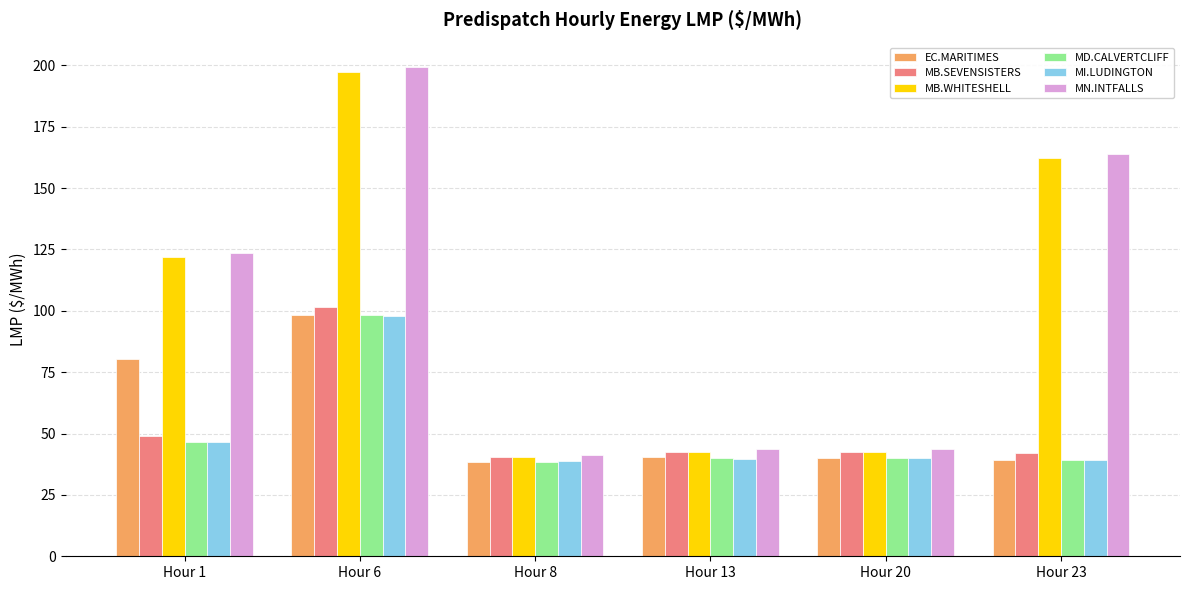

What is the total value across all series at Hour 1?

468.2